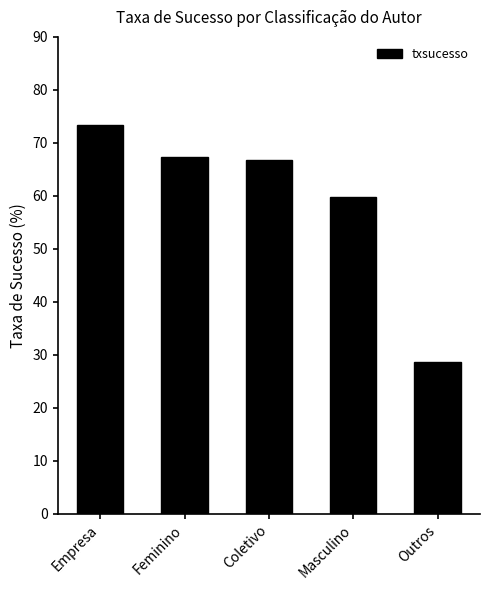

Which category has the lowest value across all series?

Outros